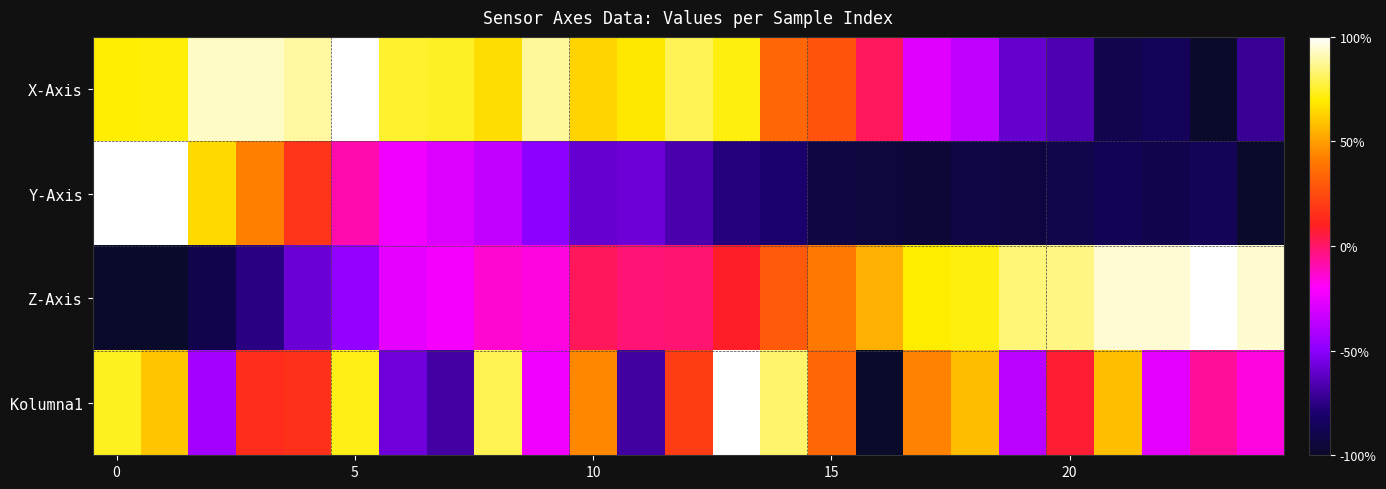

How many distinct data groups are displayed?

4